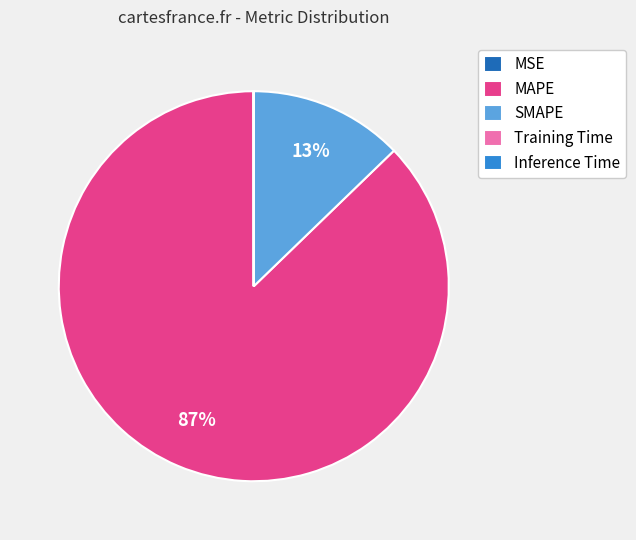

Which slice represents more than half of the pie?

MAPE